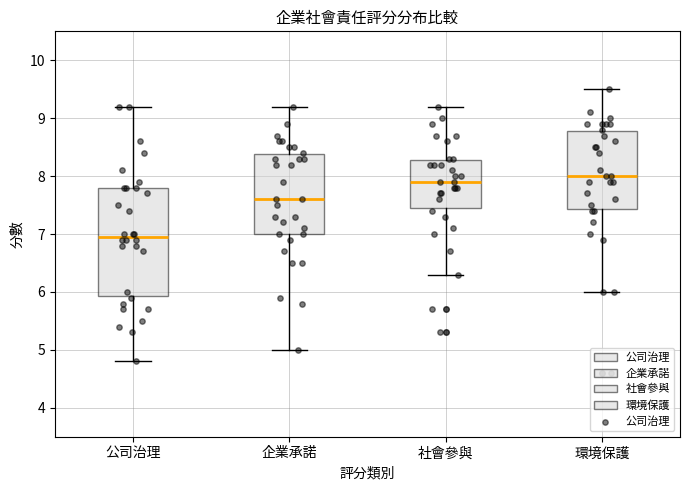

Where does the median line of the box for 環境保護 sit on the y-axis? The values are not printed on the chart, so give them approximately, as read against the axis.

8.0